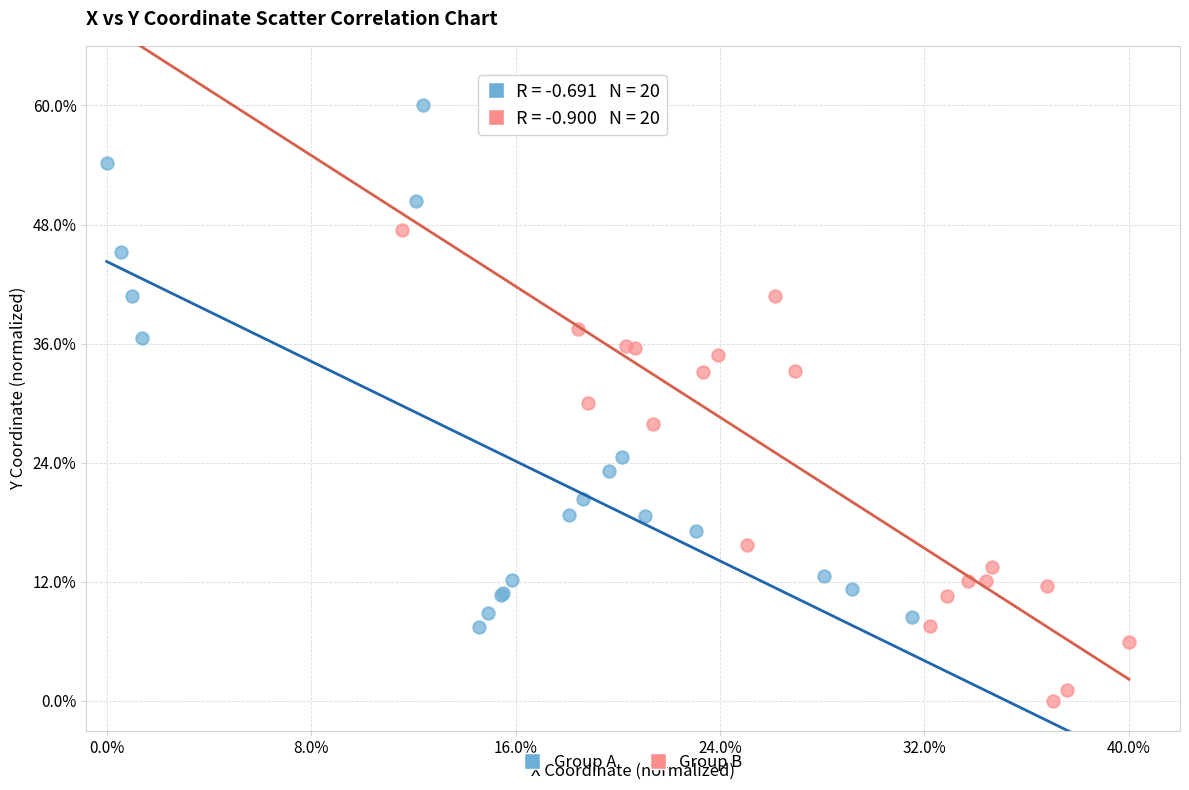

Which series reaches the minimum Y coordinate?

Group B